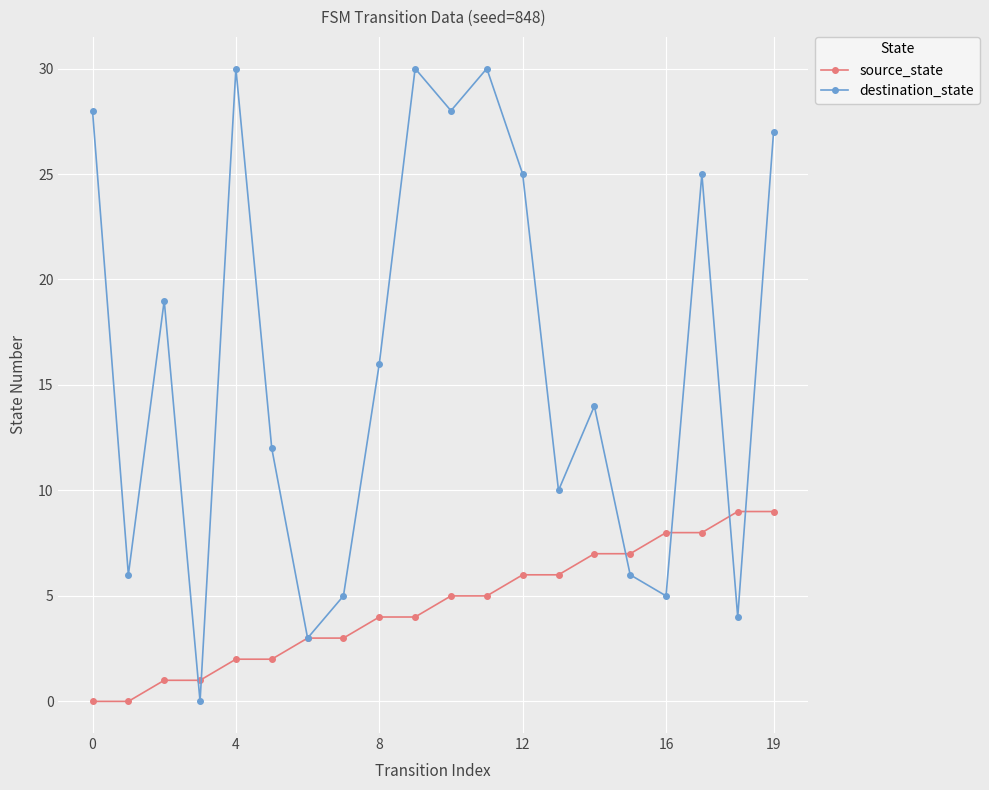

How many interior local valleys does the destination_state series have?

7